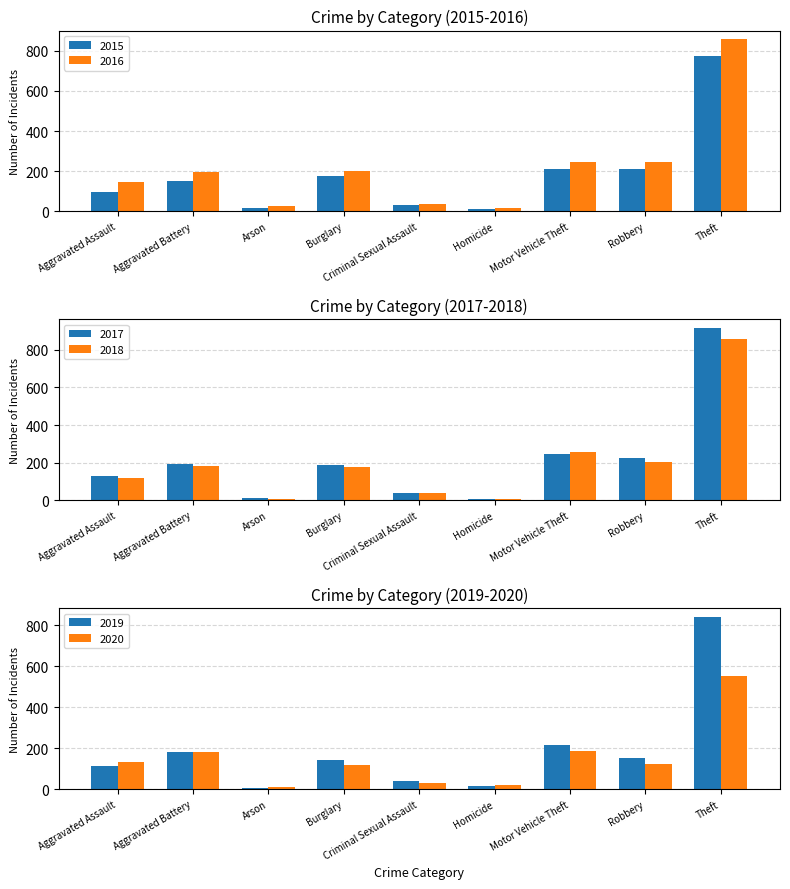

At which label does 2015 reach its minimum?

Homicide